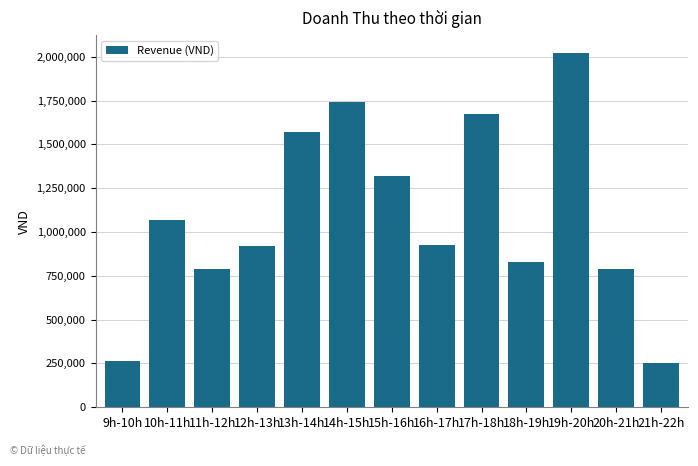

Between 11h-12h and 12h-13h, which is larger?

12h-13h